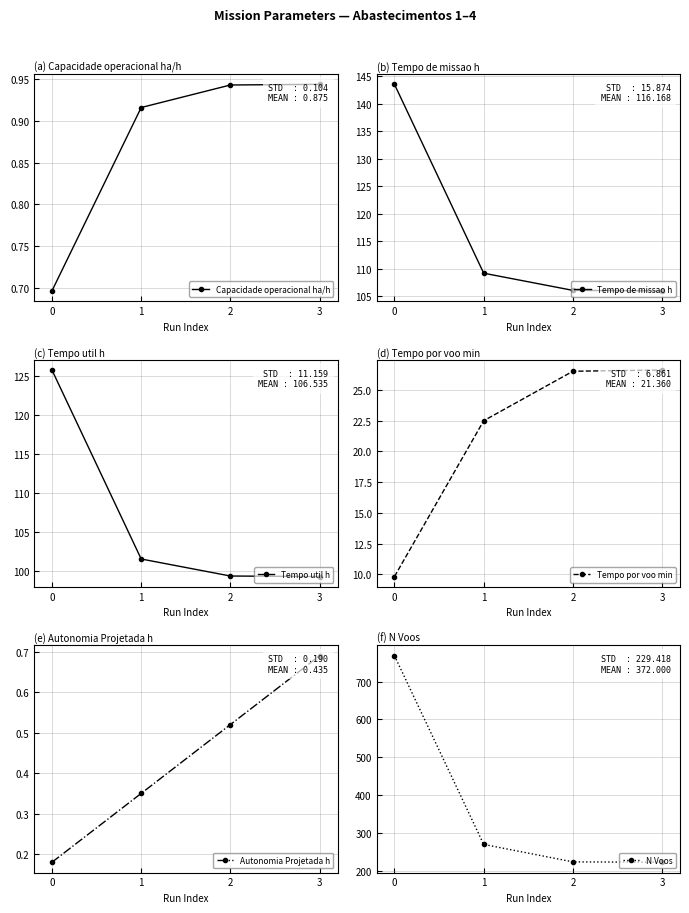

What is the spread (max minus min) of values at 3?

223.3